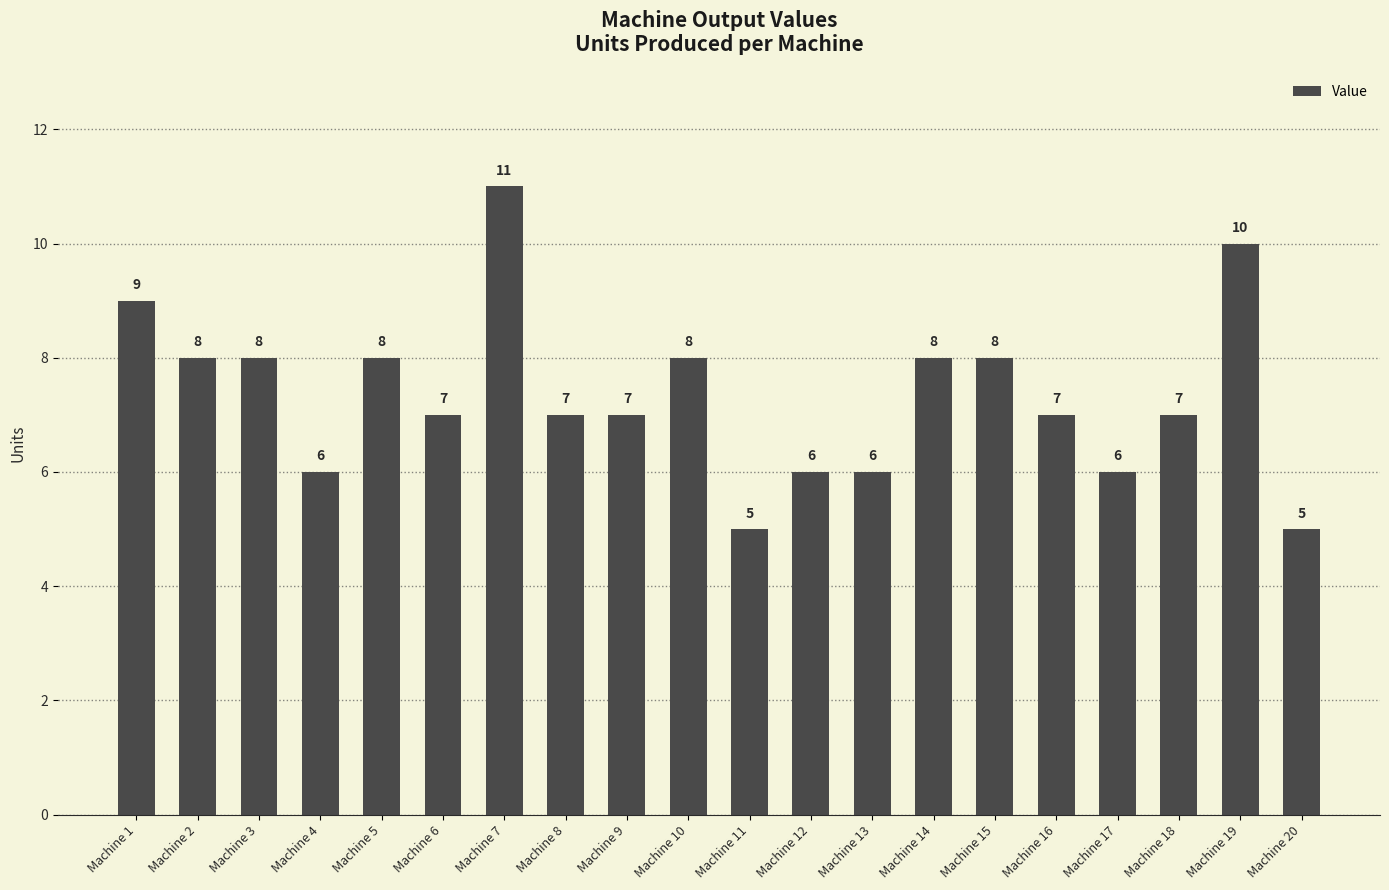

What is the minimum value shown in the chart?

5